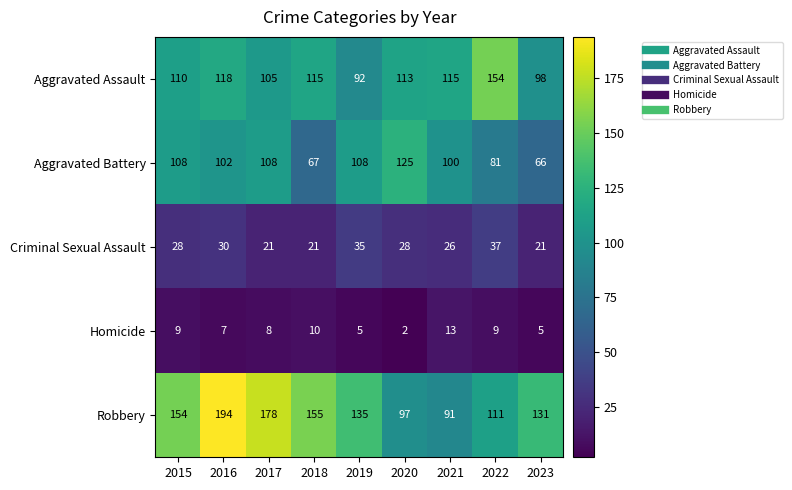

Between 2022 and 2023, which series saw the biggest shift?

Aggravated Assault